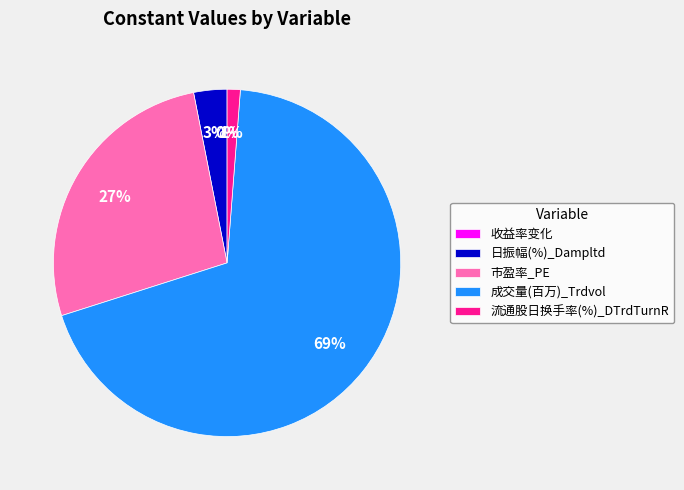

Is it true that 收益率变化 is 1% of the pie?

False